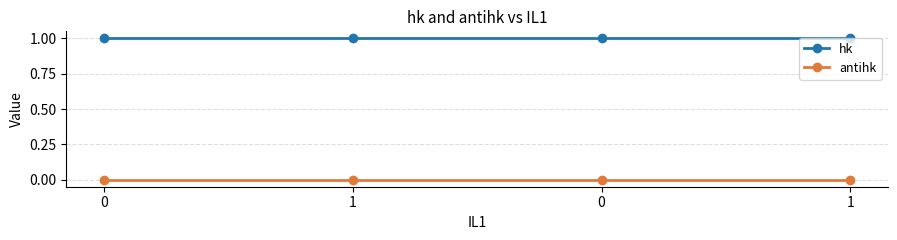

What is the total value across all series at 0?

1